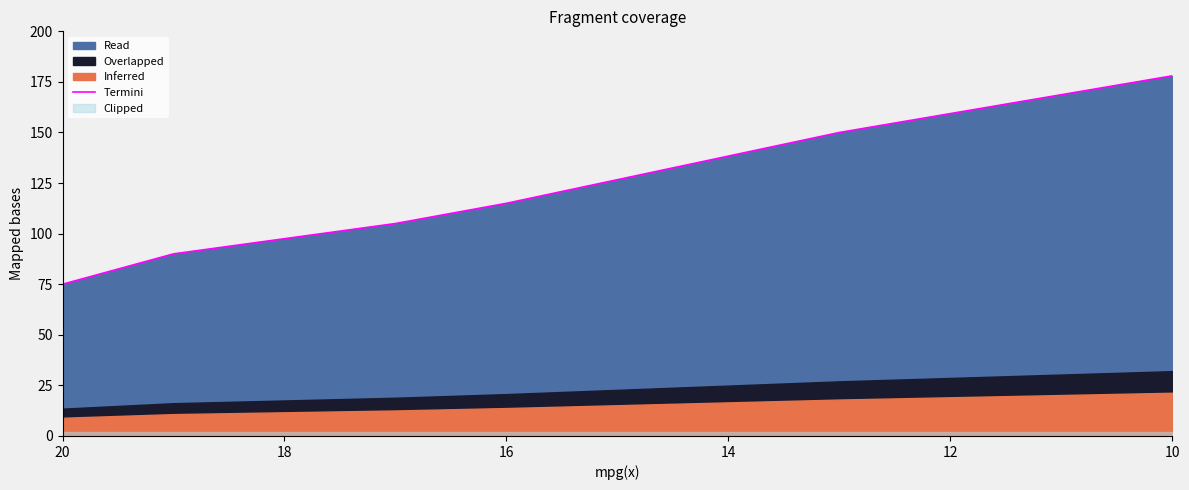

List the labels in order of value, smallest first.

10, 12, 14, 16, 18, 20